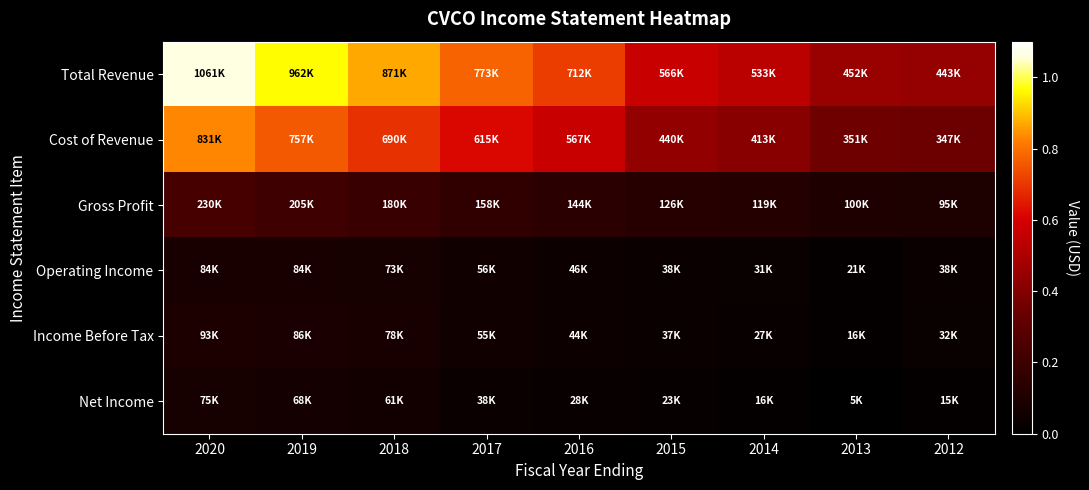

What is the greatest value displayed?

1061800